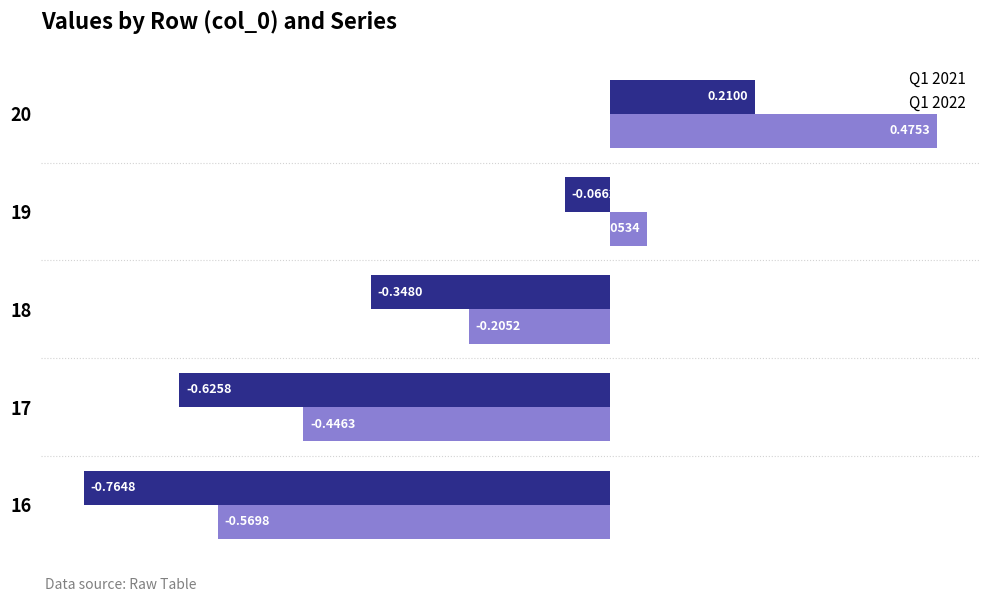

Rank the series by their average value, from highest to lowest.

Q1 2022, Q1 2021